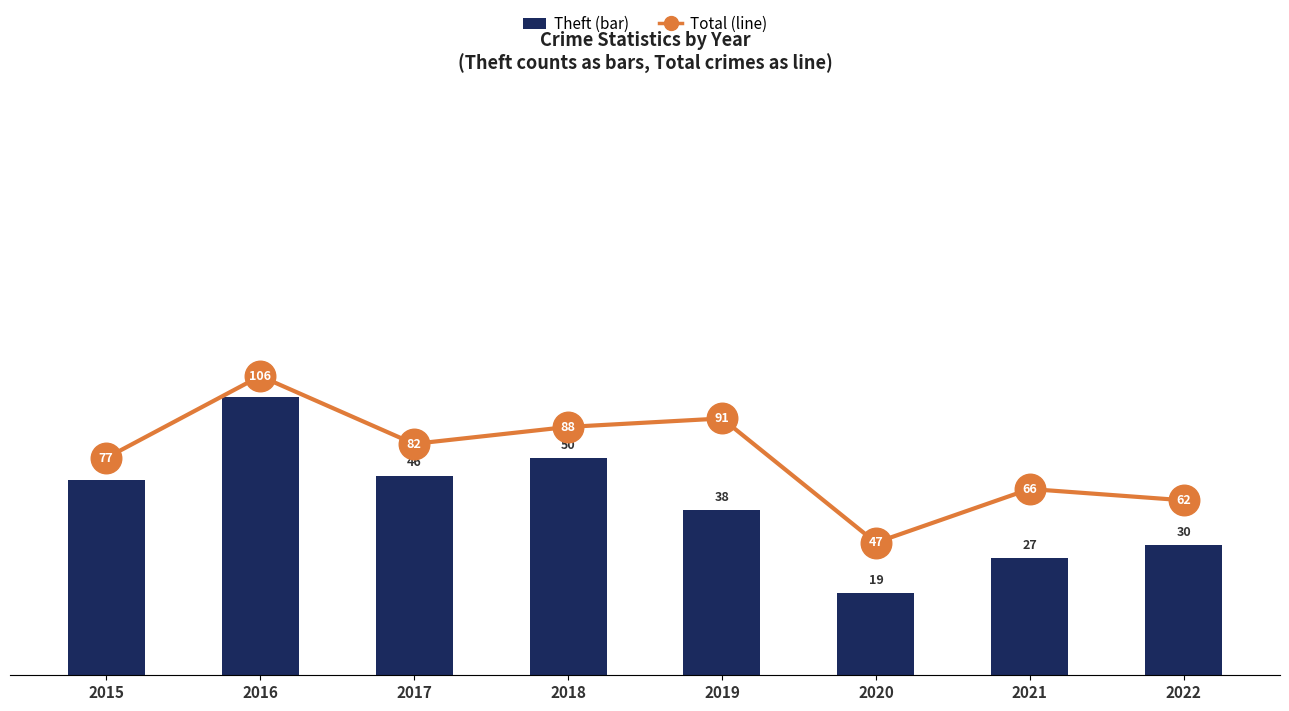

How many distinct data groups are displayed?

2